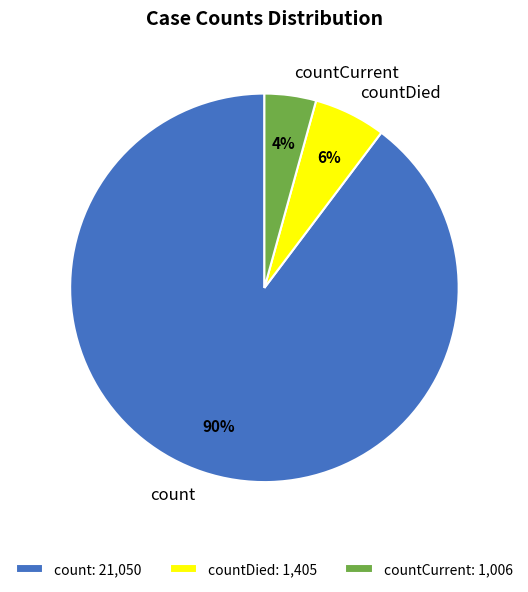

To the nearest percent, what percentage of the pie is countCurrent?

4%